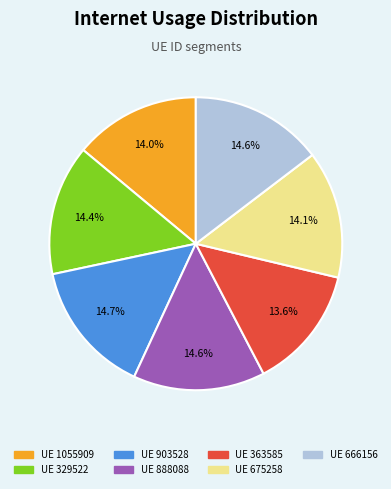

Is there any slice that represents more than half of the pie?

No